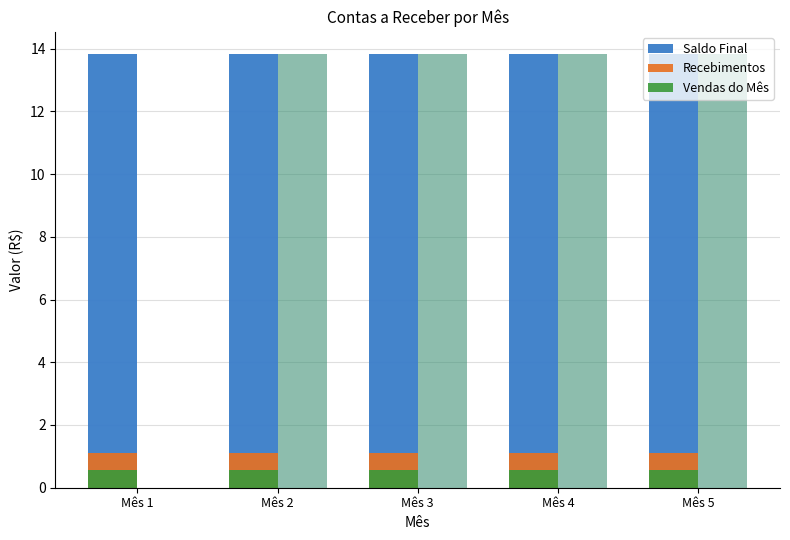

How many series are shown in this chart?

3